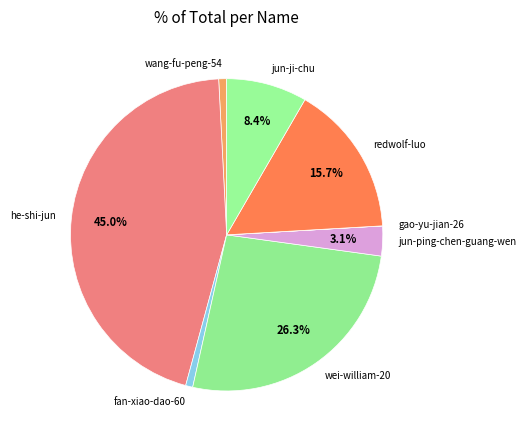

What is the ratio of the value at fan-xiao-dao-60 to the value at wang-fu-peng-54?

0.9